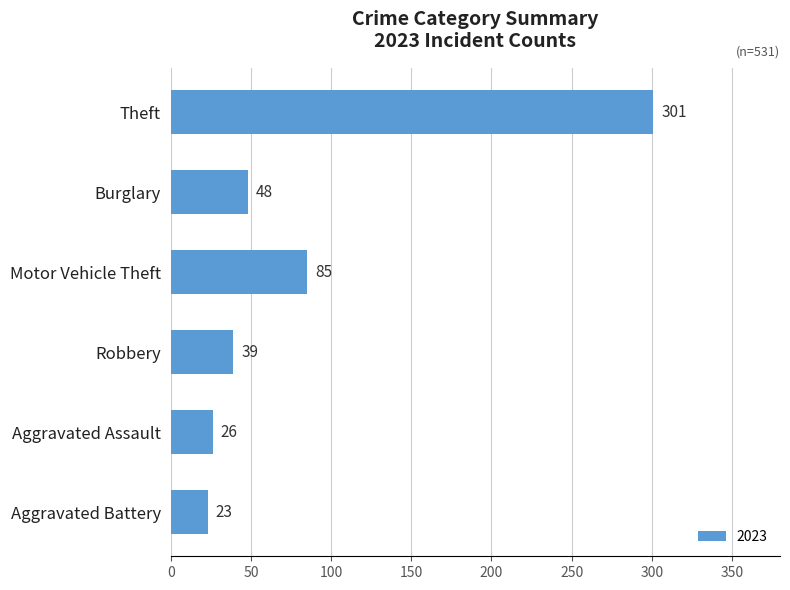

What is the difference between the maximum and minimum values?

278